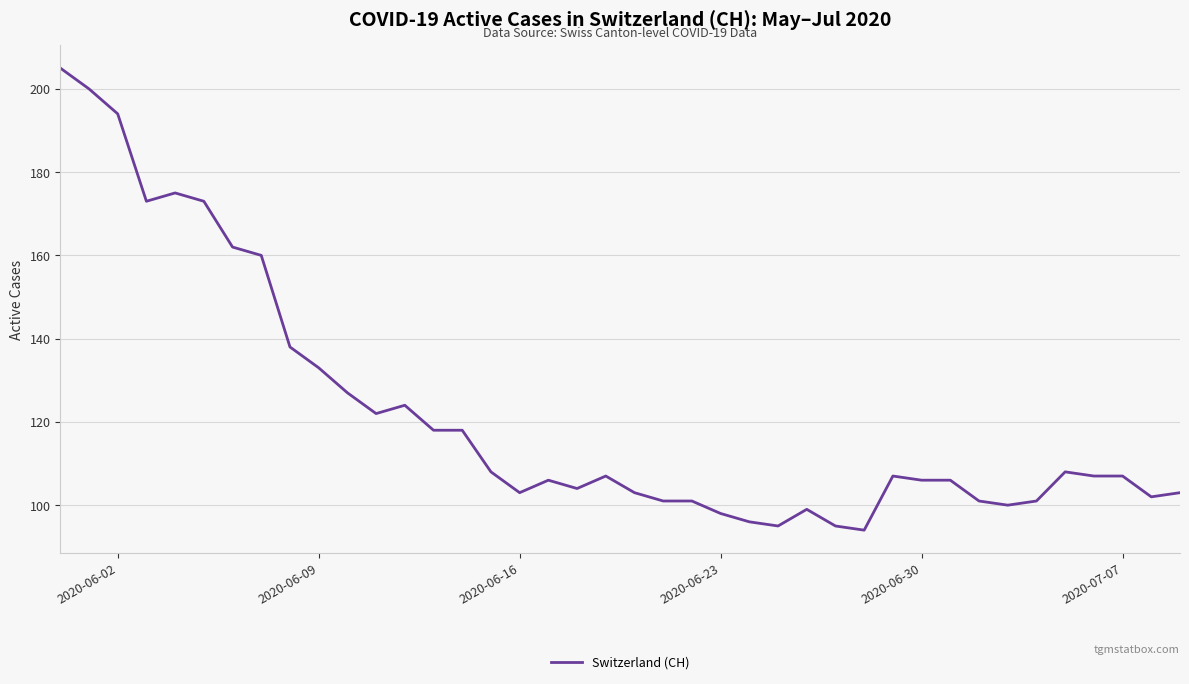

What is the minimum value shown in the chart?

94